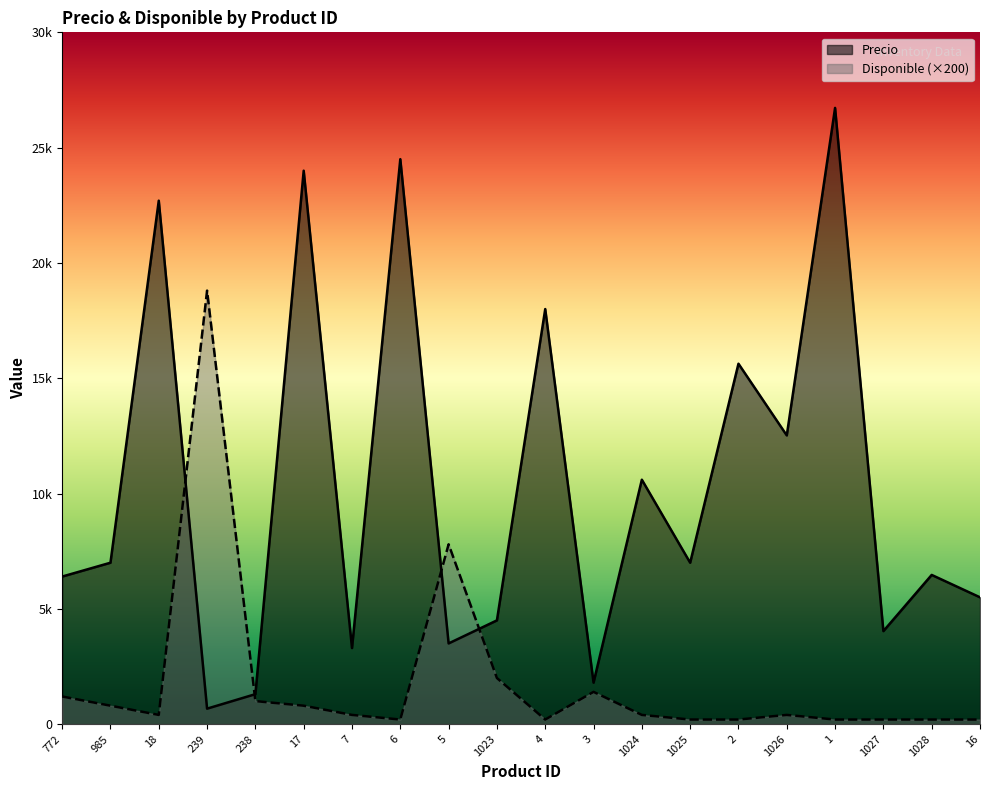

At which label does Precio first exceed 7000?

18